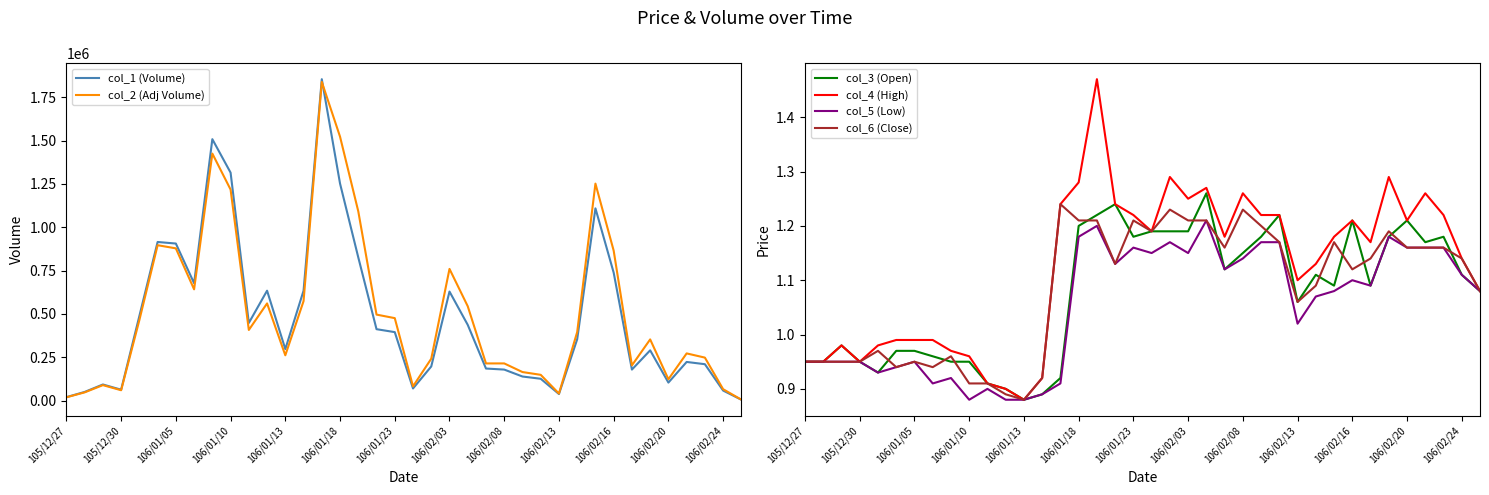

Where is col_5 (Low) nearest to the value 1?

106/02/13